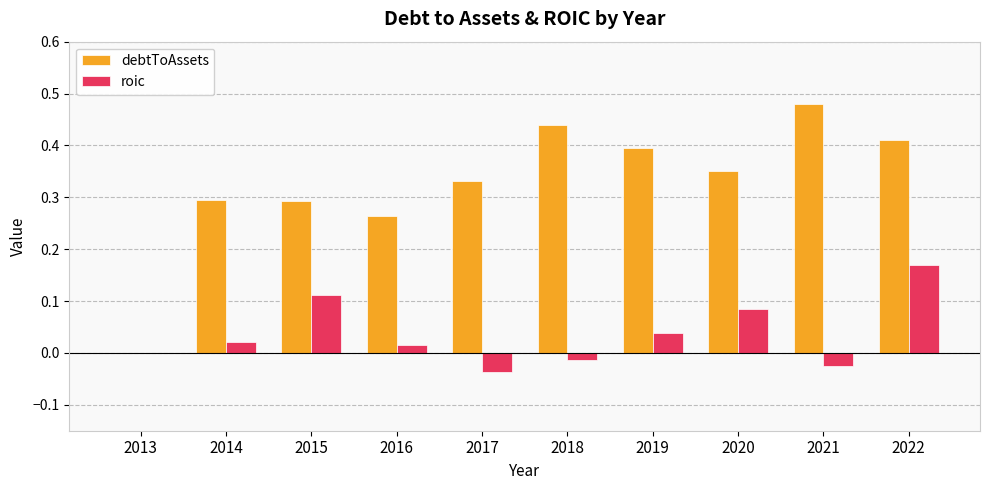

What are all the series names shown in the legend?

debtToAssets, roic